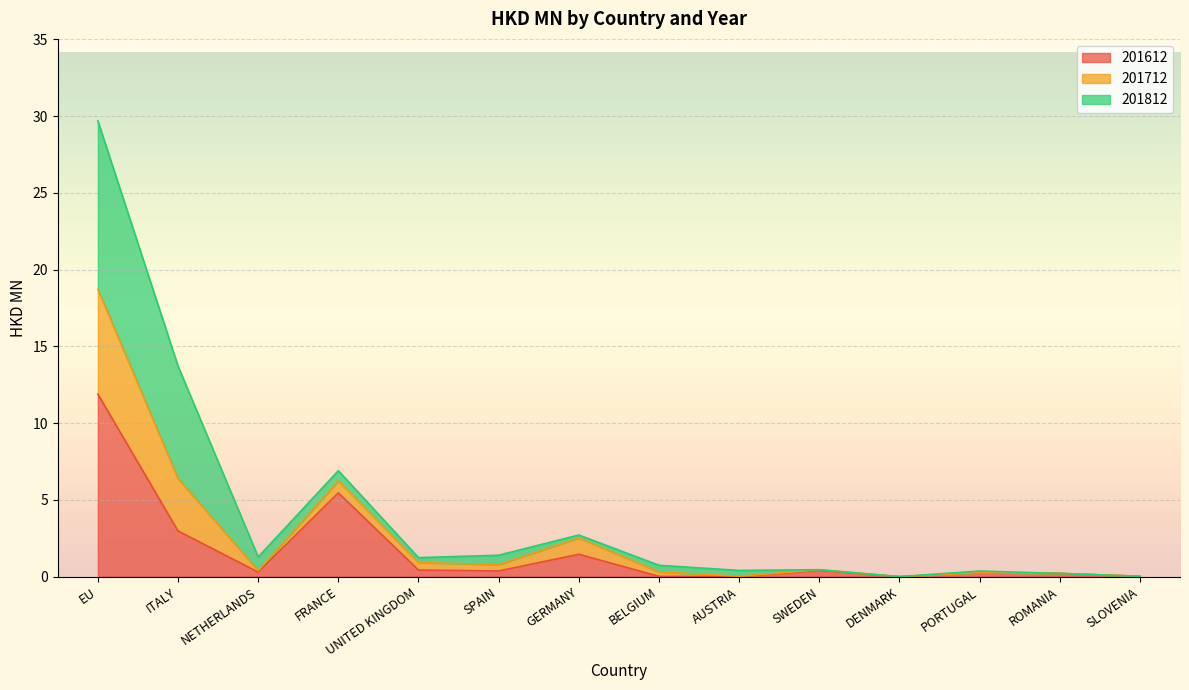

Which category has the highest value in the 201612 series?

EU